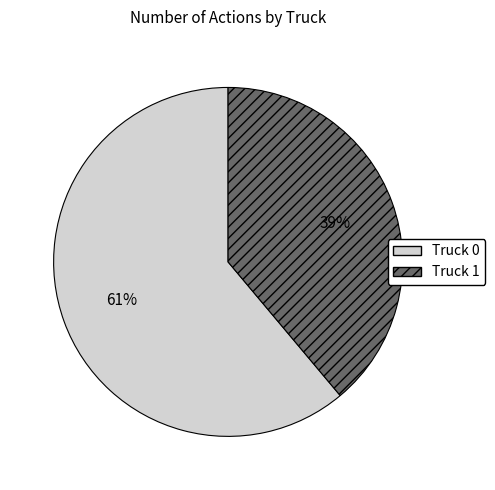

How many slices are in this pie chart?

2